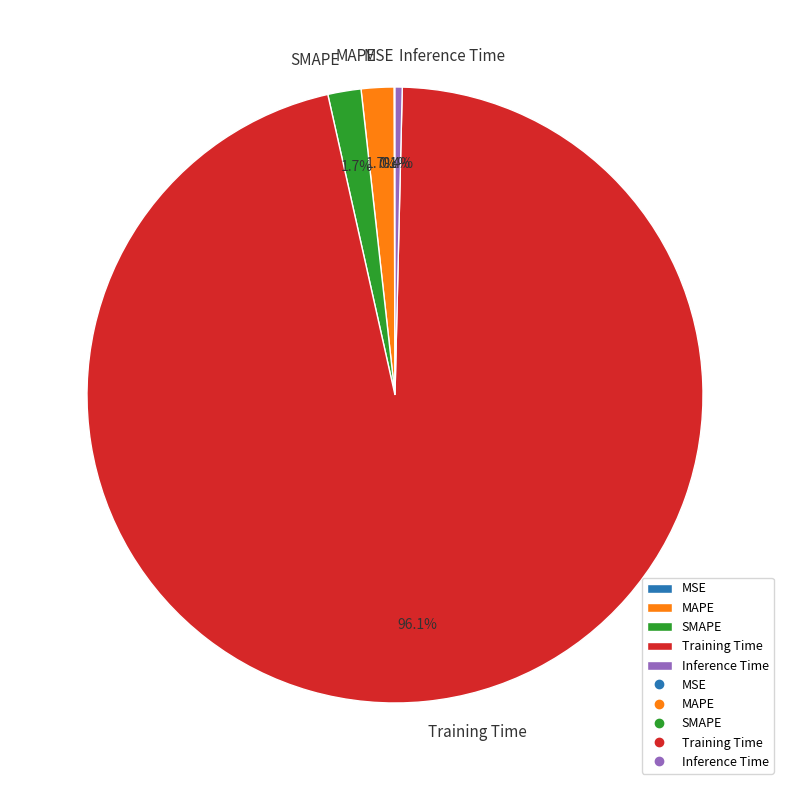

The MAPE slice represents 2% of the pie. True or false?

True